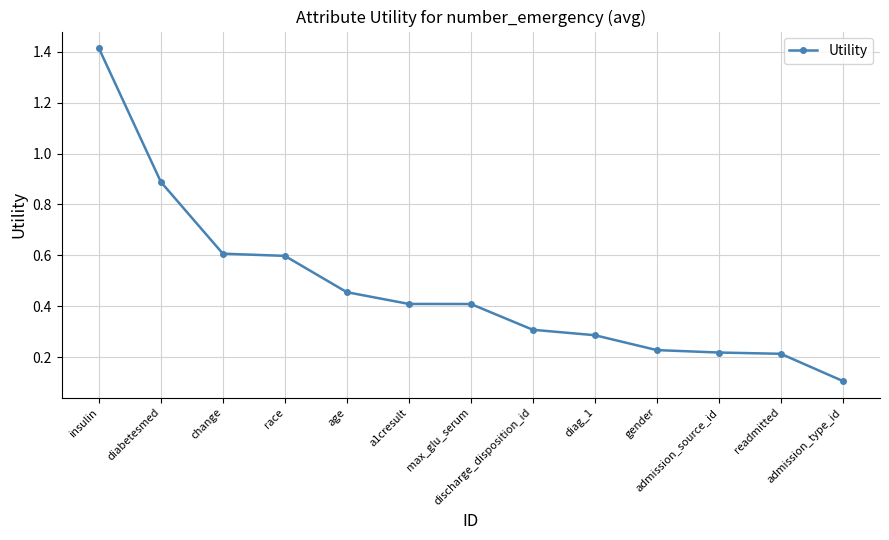

Which has a higher value, discharge_disposition_id or a1cresult?

a1cresult